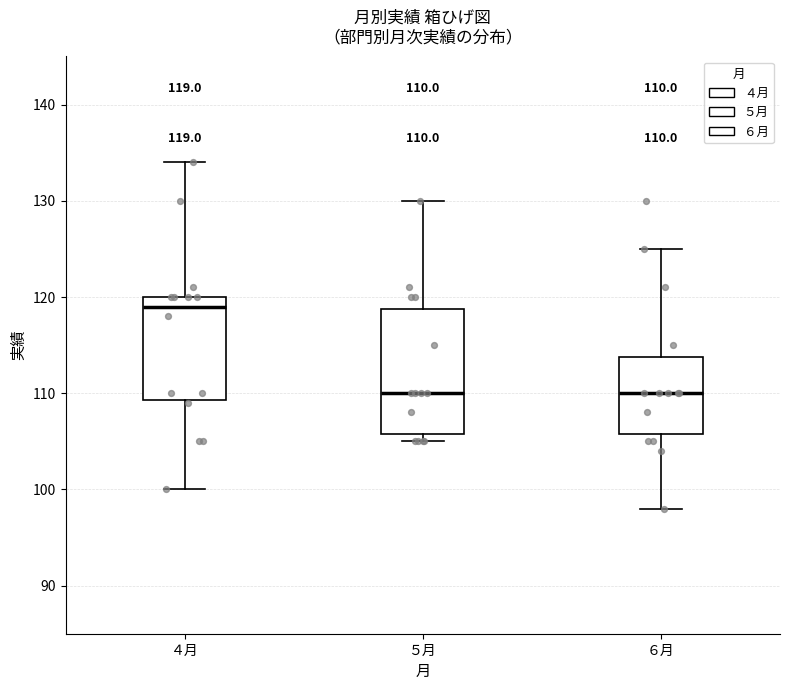

Which box is the tallest, from its lower edge to its upper edge?

５月